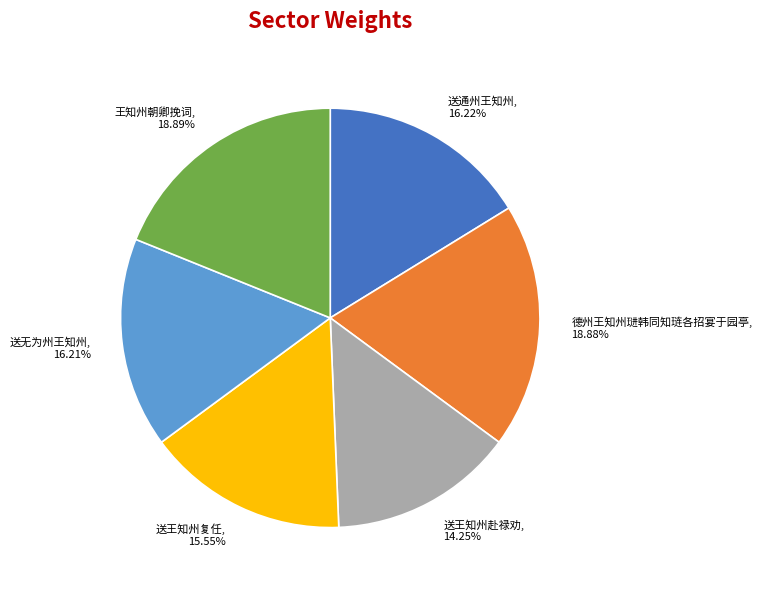

To the nearest percent, what is the combined percentage of 德州王知州琎韩同知琏各招宴于园亭 and 王知州朝卿挽词?

38%